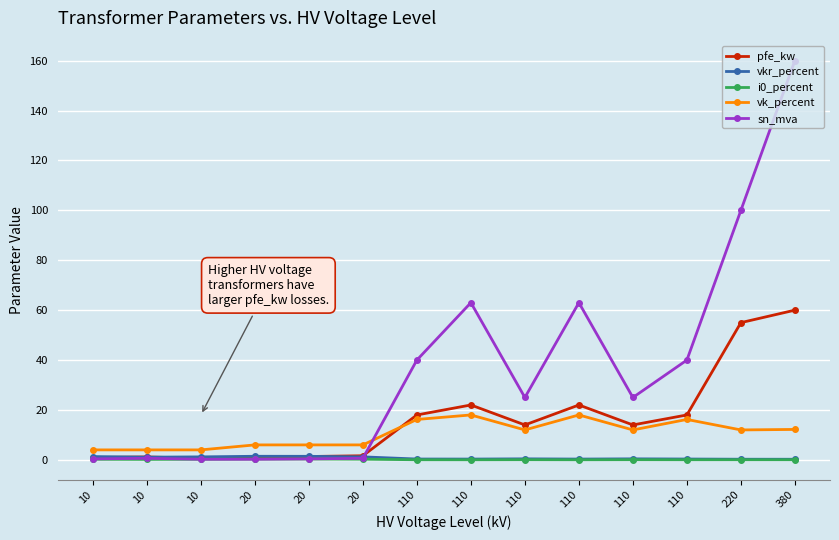

List the labels in order of vkr_percent value, smallest first.

380, 220, 110, 110, 110, 110, 110, 110, 10, 10, 20, 10, 20, 20